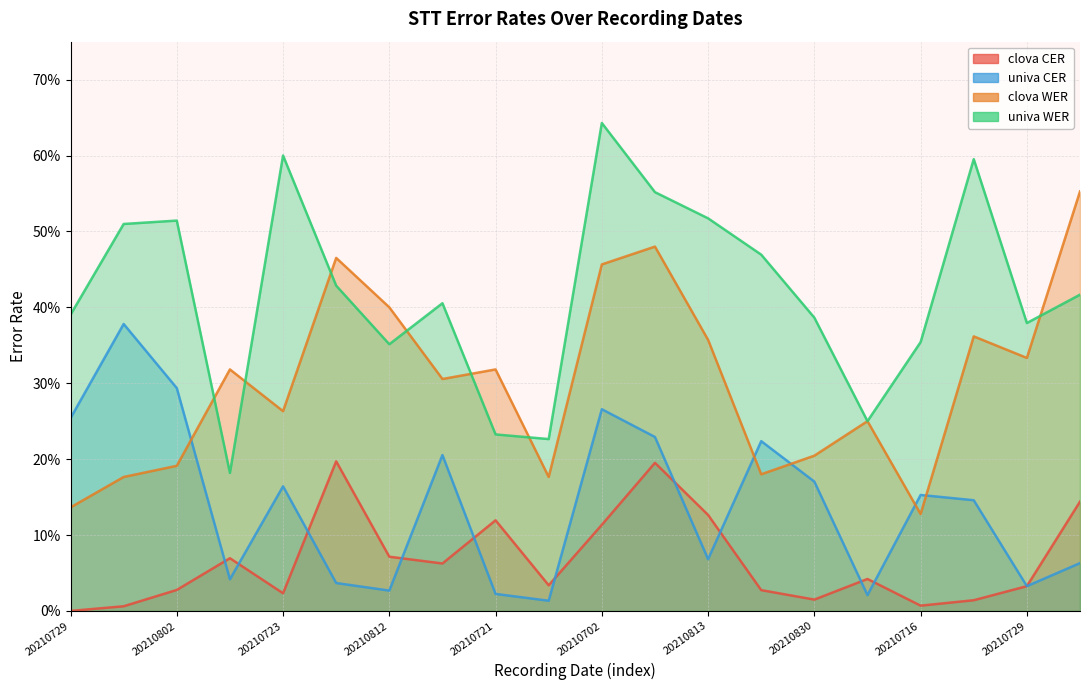

What is the sum of all univa CER values?

2.8